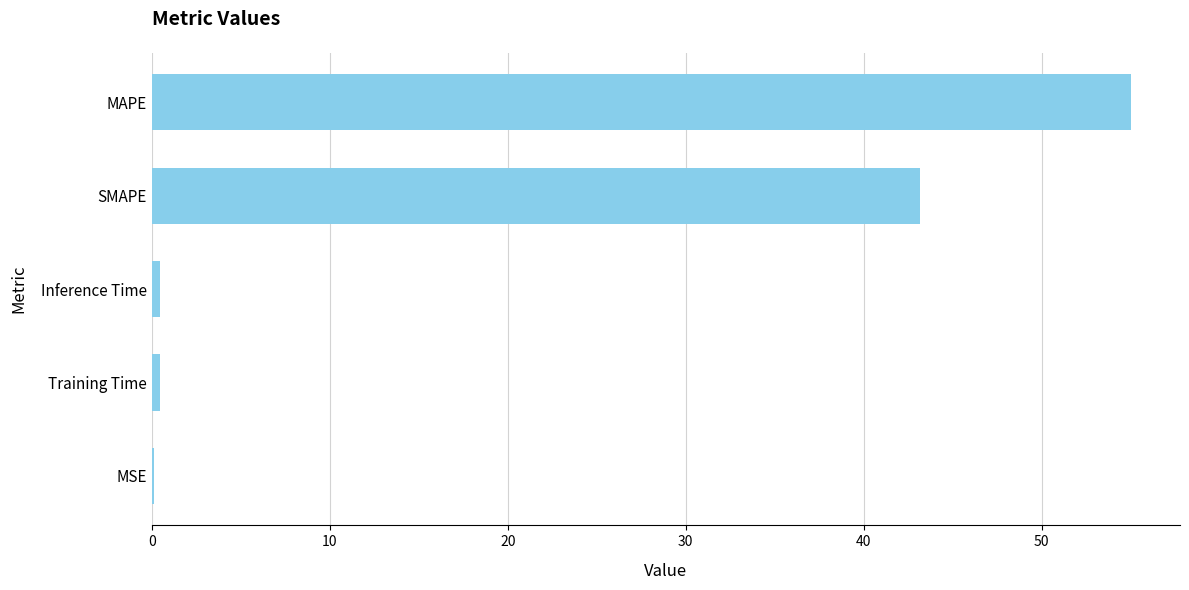

At which category does the chart reach its peak across all series?

MAPE